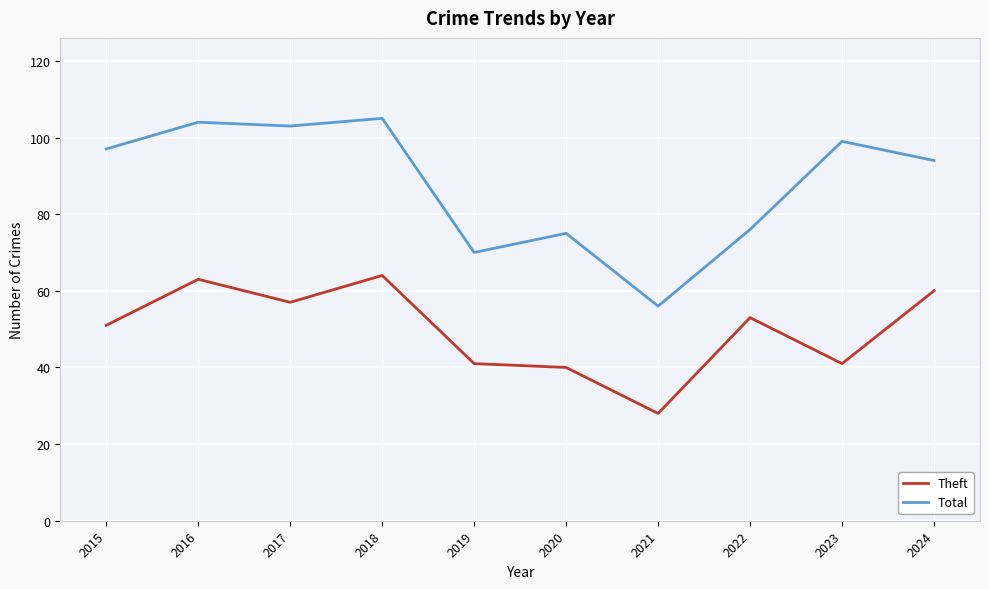

True or false: Theft and Total intersect in this chart.

False